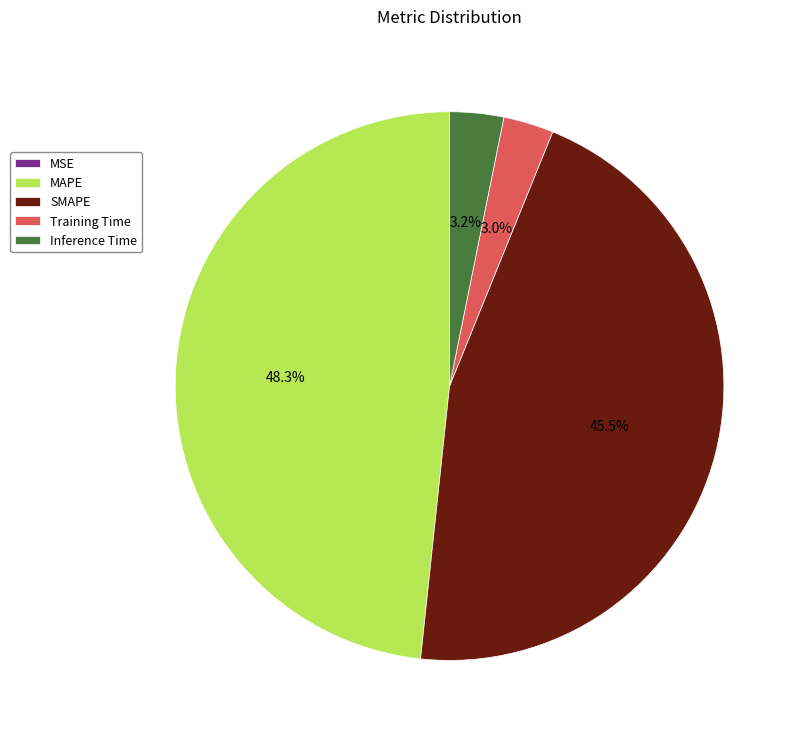

Combined, do SMAPE and Training Time account for over 50%?

No